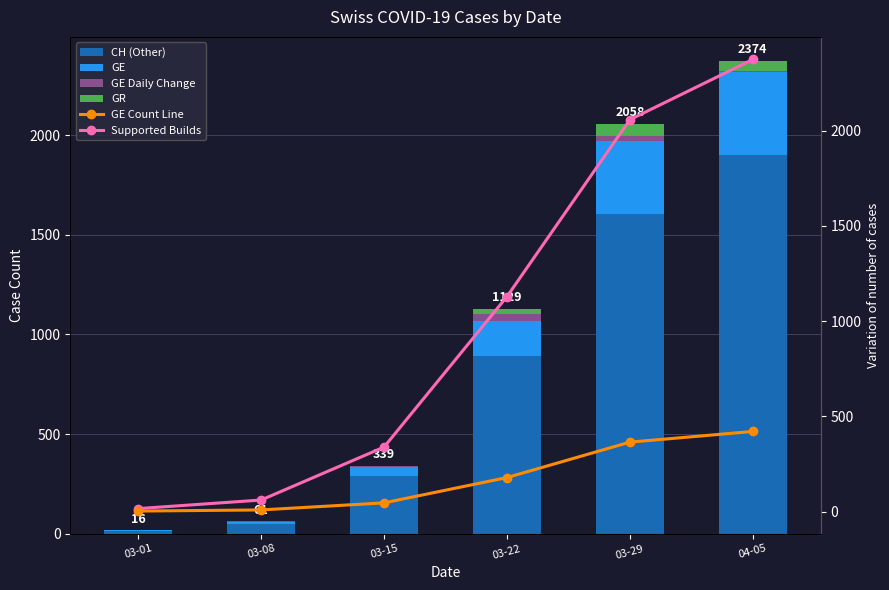

Between 03-01 and 03-22, which series saw the biggest shift?

Supported Builds